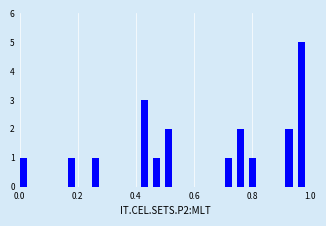

Read against the x-axis, roughly where is the centre of the tallest bar?

0.96